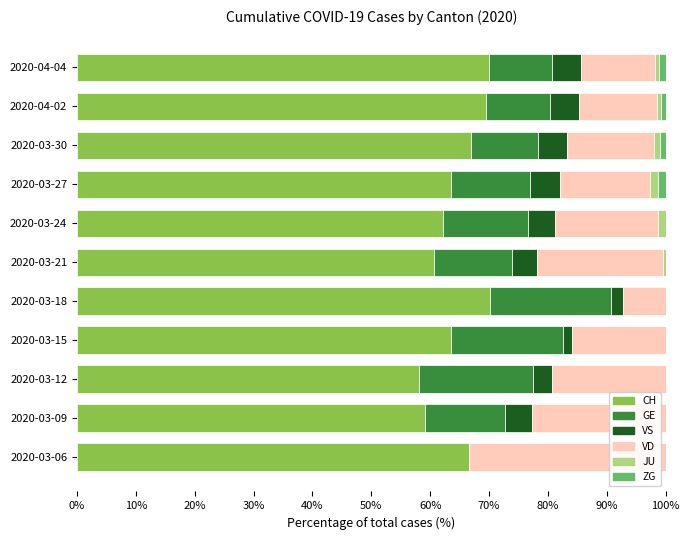

What is the maximum value for CH?

70.1